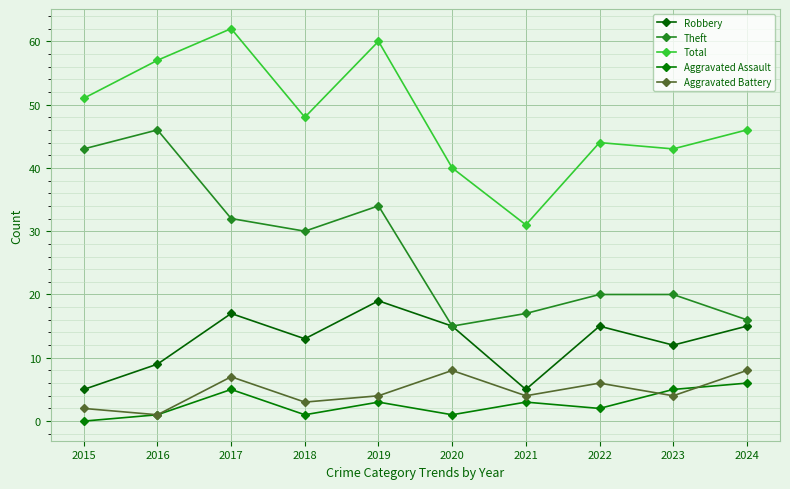

Where is the first local minimum for Aggravated Battery?

2016